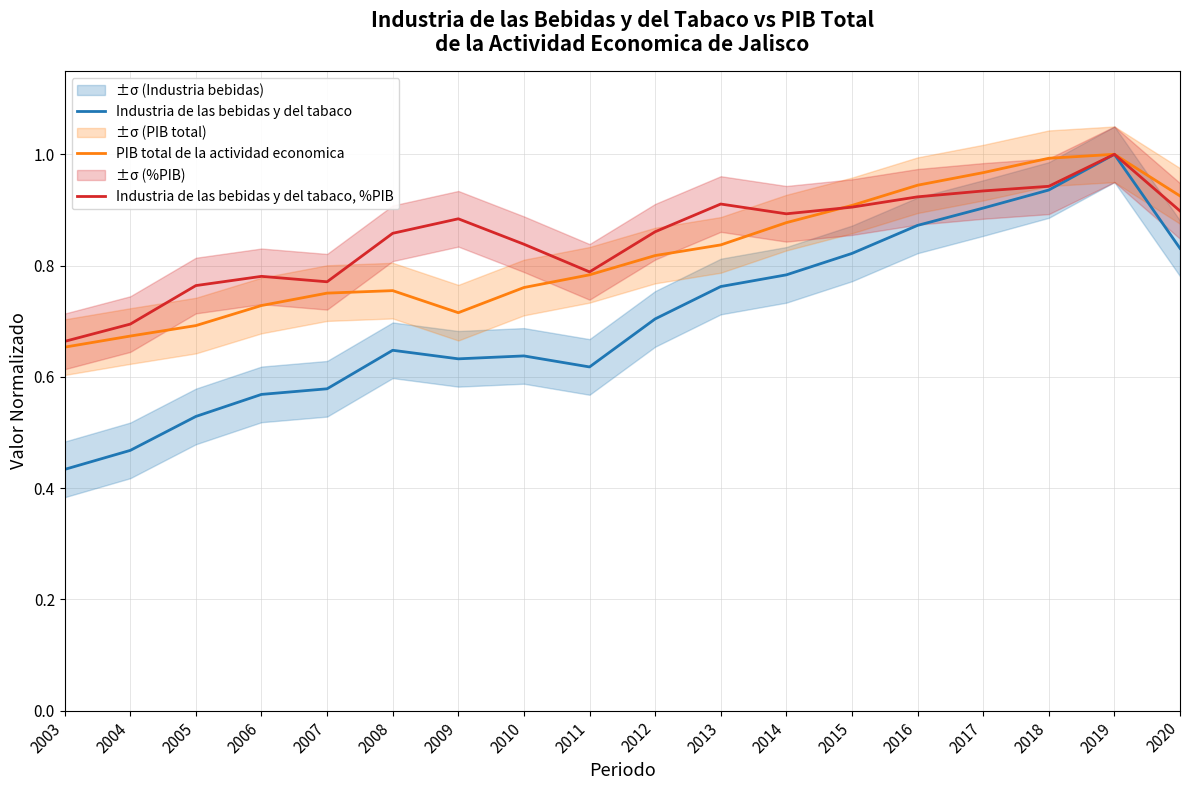

Is the value of PIB total de la actividad economica at 2014 greater than the value of Industria de las bebidas y del tabaco, %PIB at 2020?

No